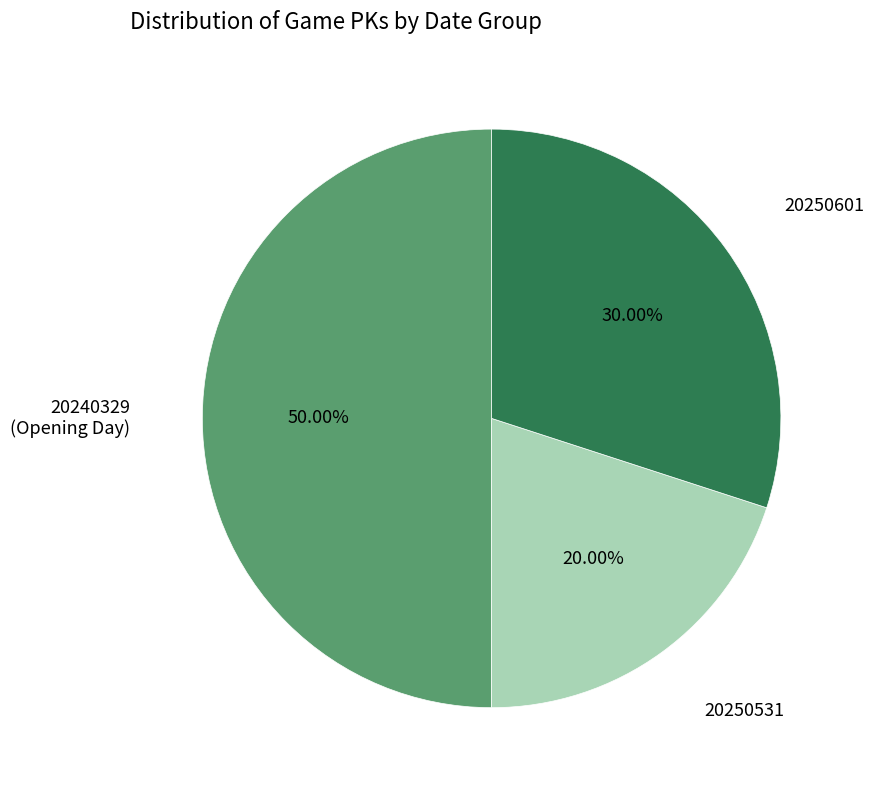

Do 20240329 (Opening Day) and 20250601 together represent more than half of the pie?

Yes